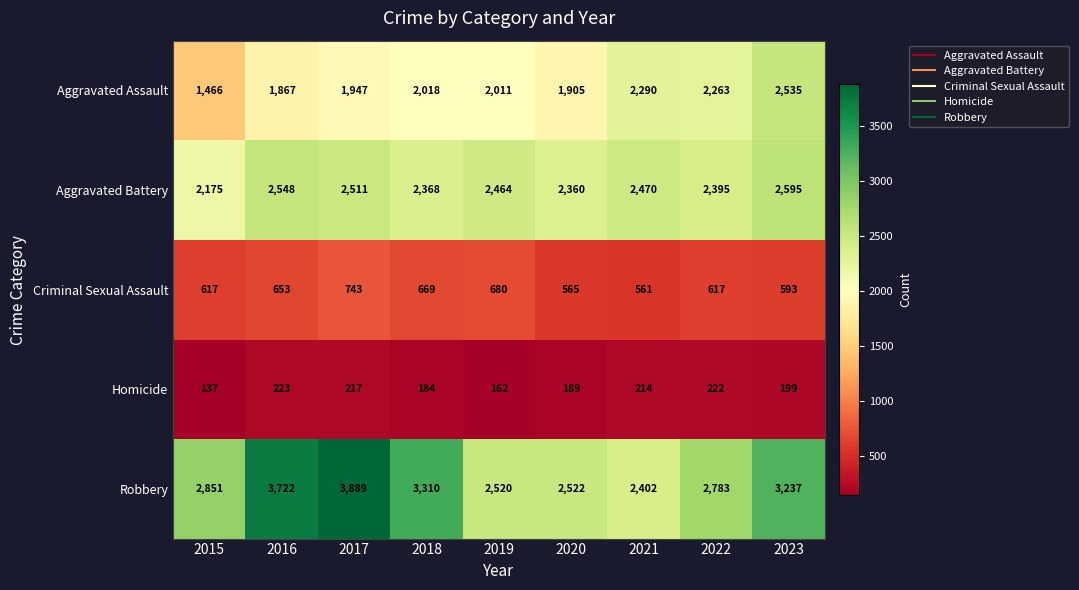

At which category is the sum across all series the highest?

2017